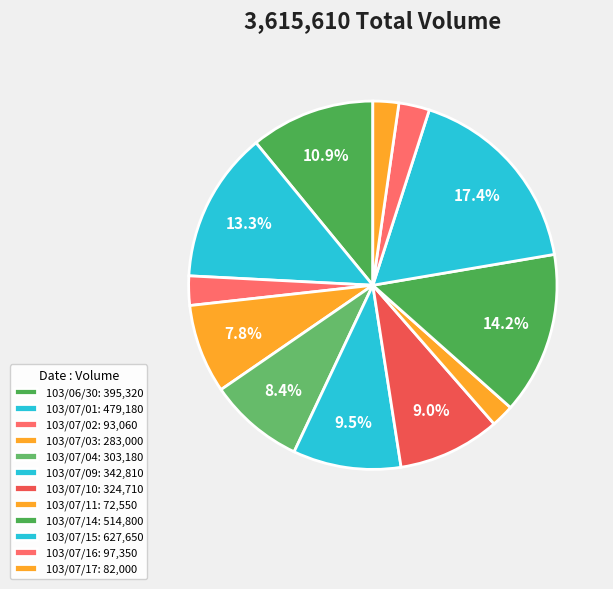

What percentage is the 103/07/09 slice, to the nearest percent?

9%